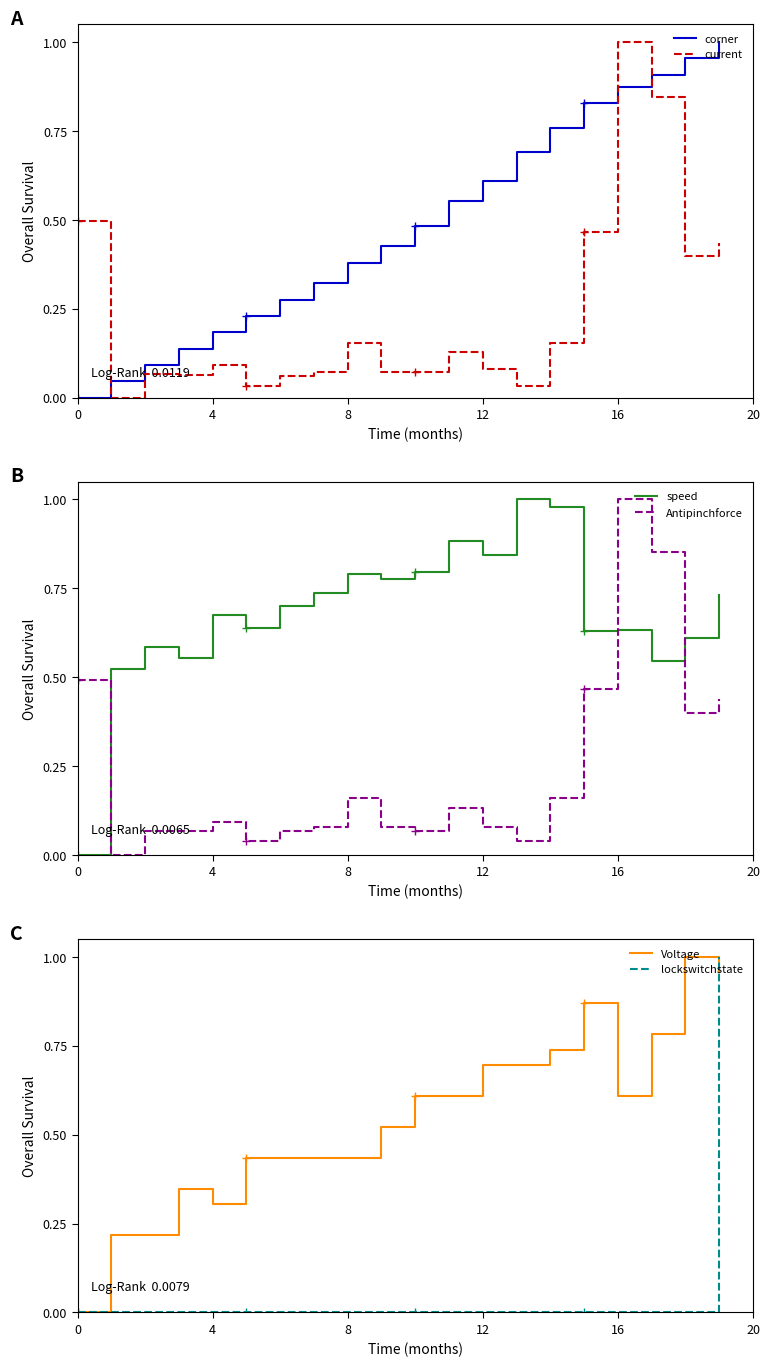

Which series has the widest spread of values?

corner